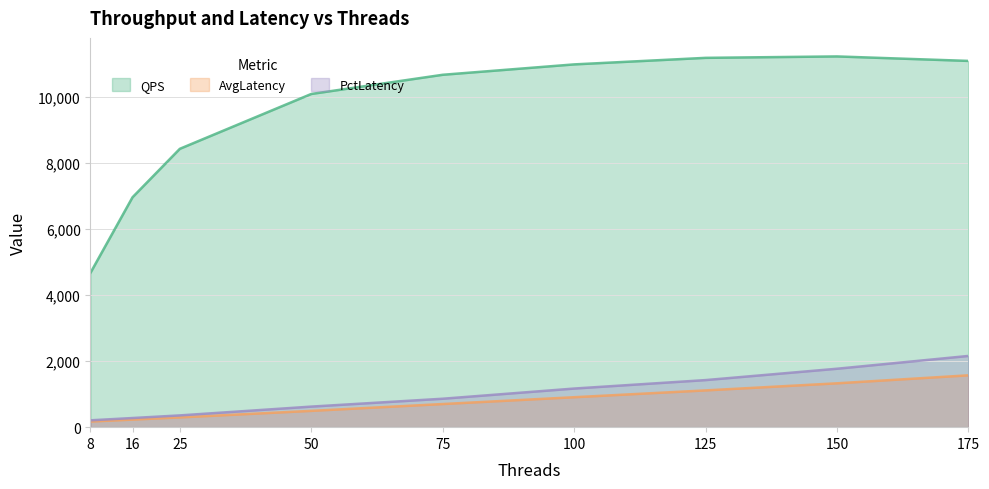

True or false: PctLatency and AvgLatency intersect in this chart.

False